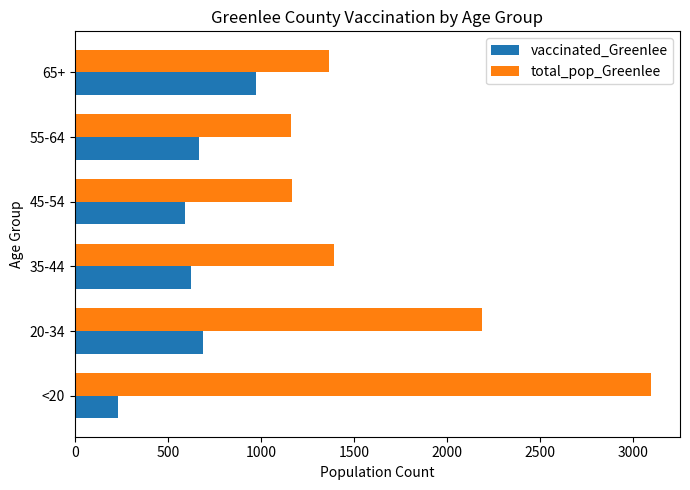

The value of vaccinated_Greenlee at 55-64 is 1059. True or false?

False